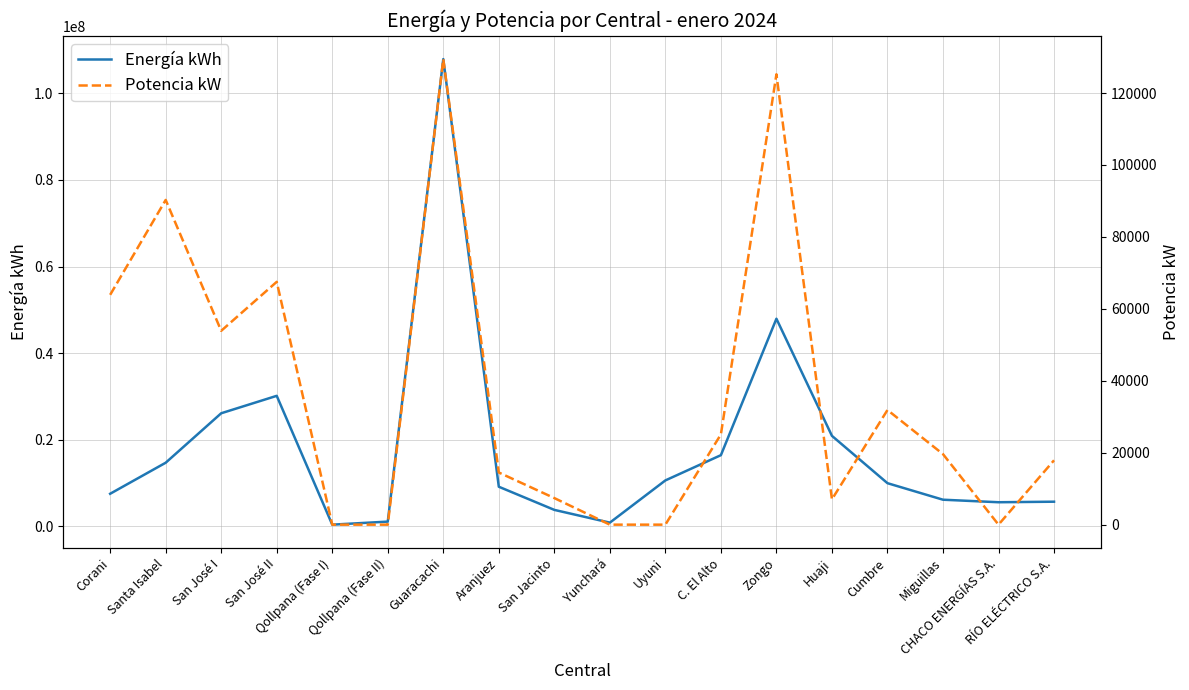

At how many categories does at least one series exceed 98855277?

1